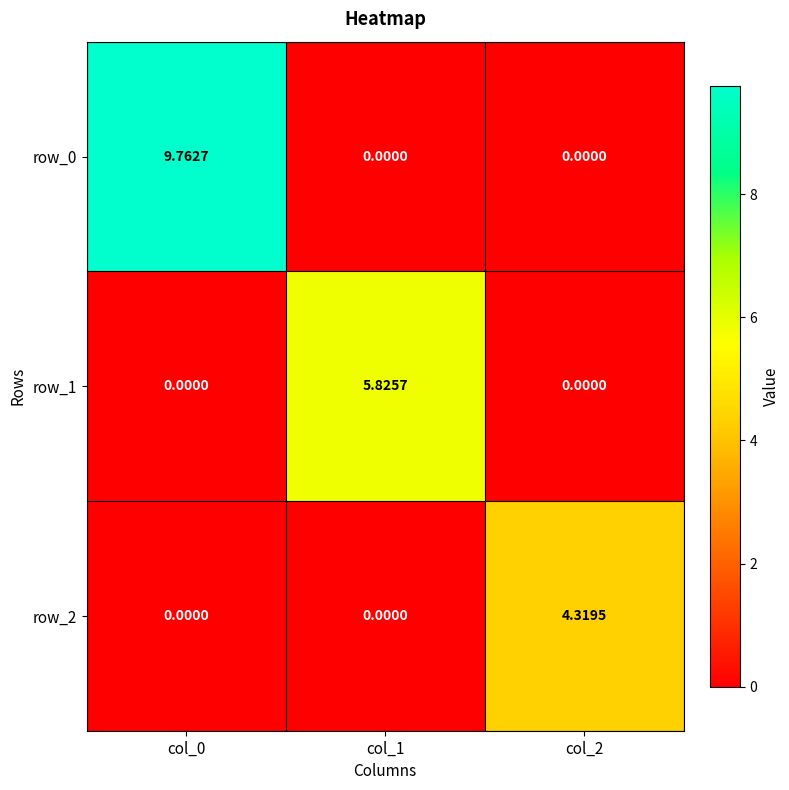

What is the maximum value for row_2?

4.3